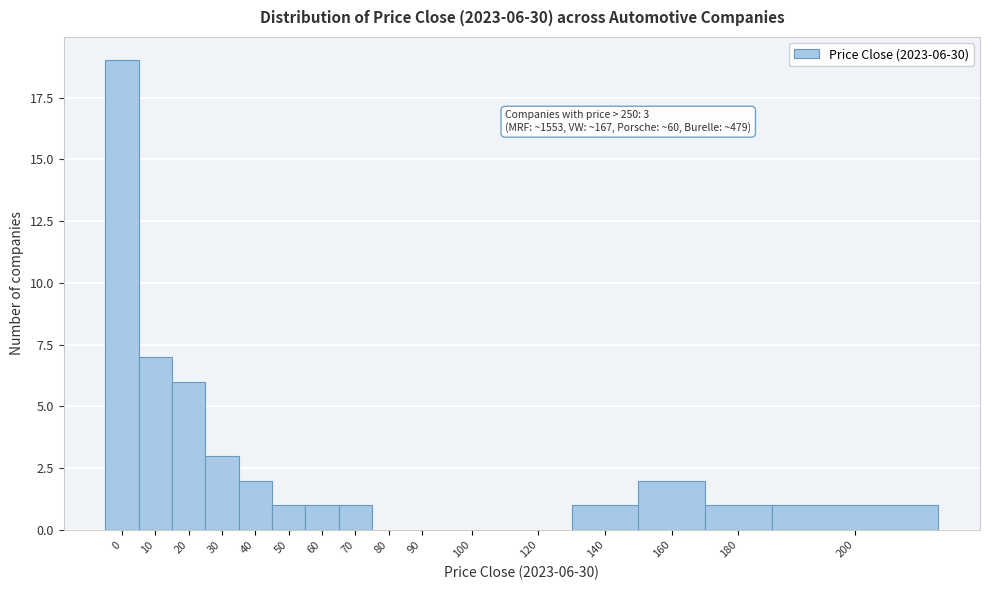

Reading left to right, transcribe all the data shown in this chart.

0=19	10=7	20=6	30=3	40=2	50=1	60=1	70=1	80=0	90=0	100=0	120=0	140=1	160=2	180=1	200=1